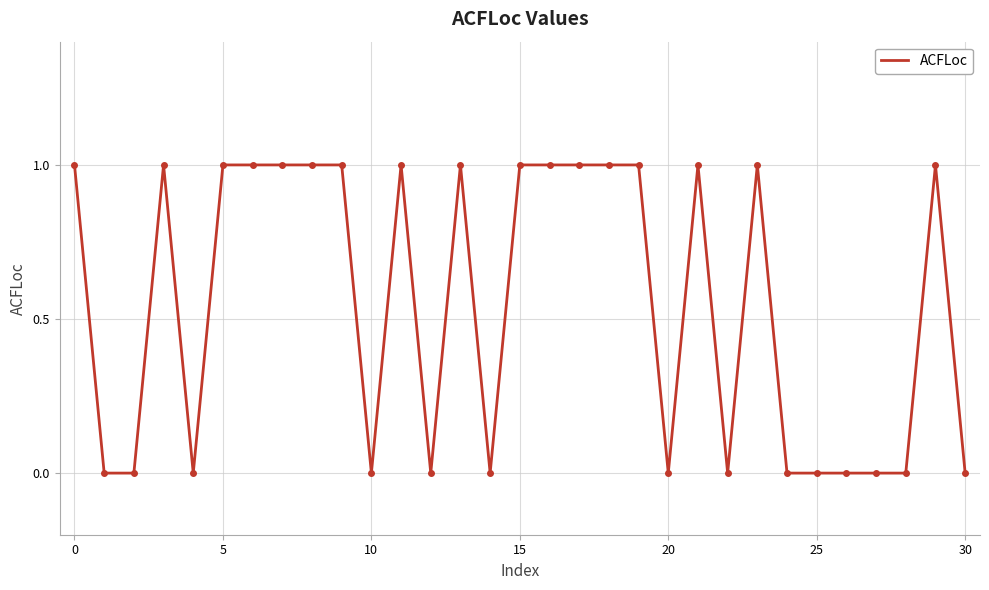

Is this an area chart (filled region under the line)?

No